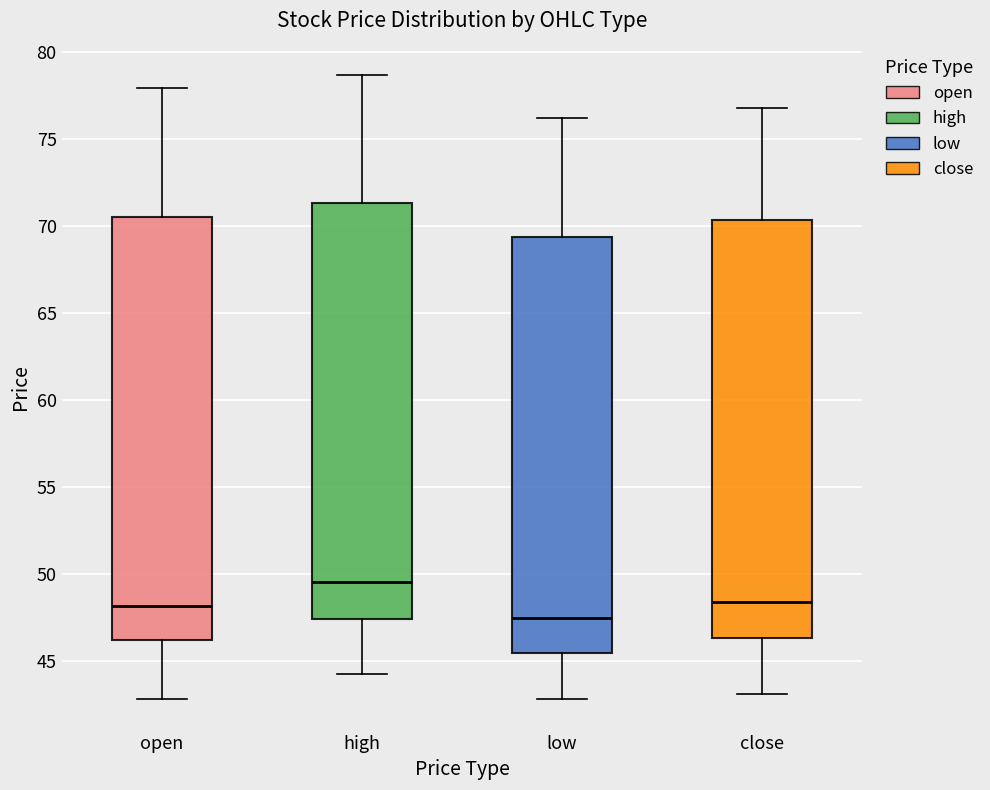

Which box has the highest median line?

high